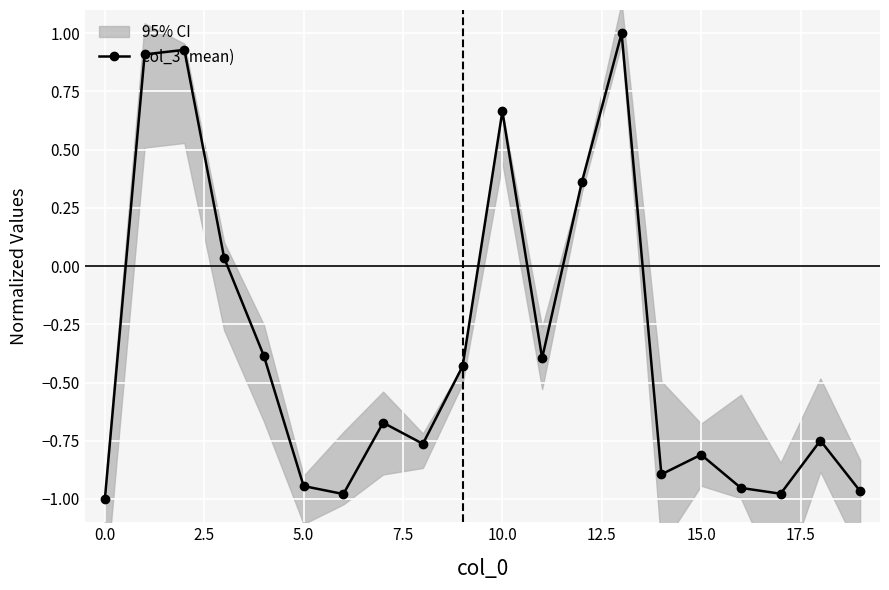

How many lines are shown in the chart?

1